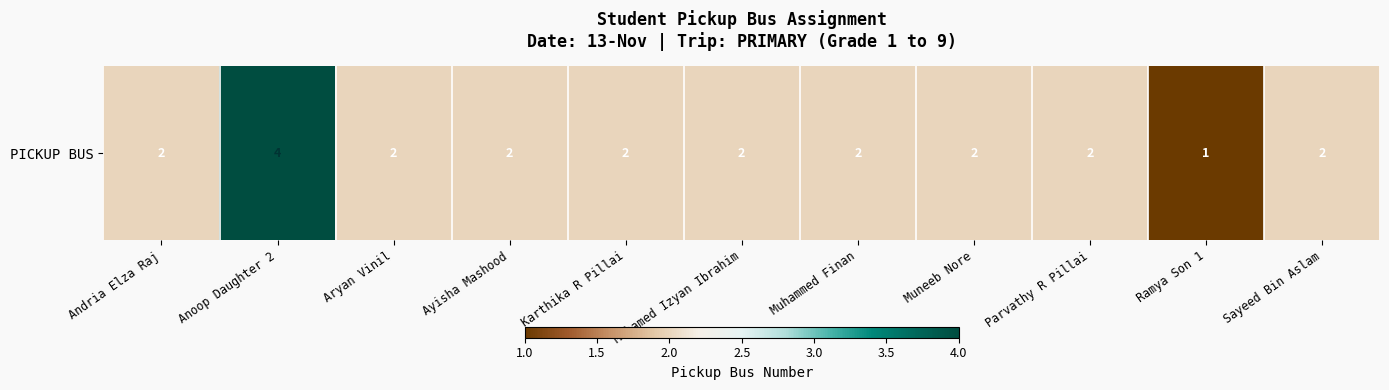

What is the sum of the values at Ramya Son 1 and Sayeed Bin Aslam?

3